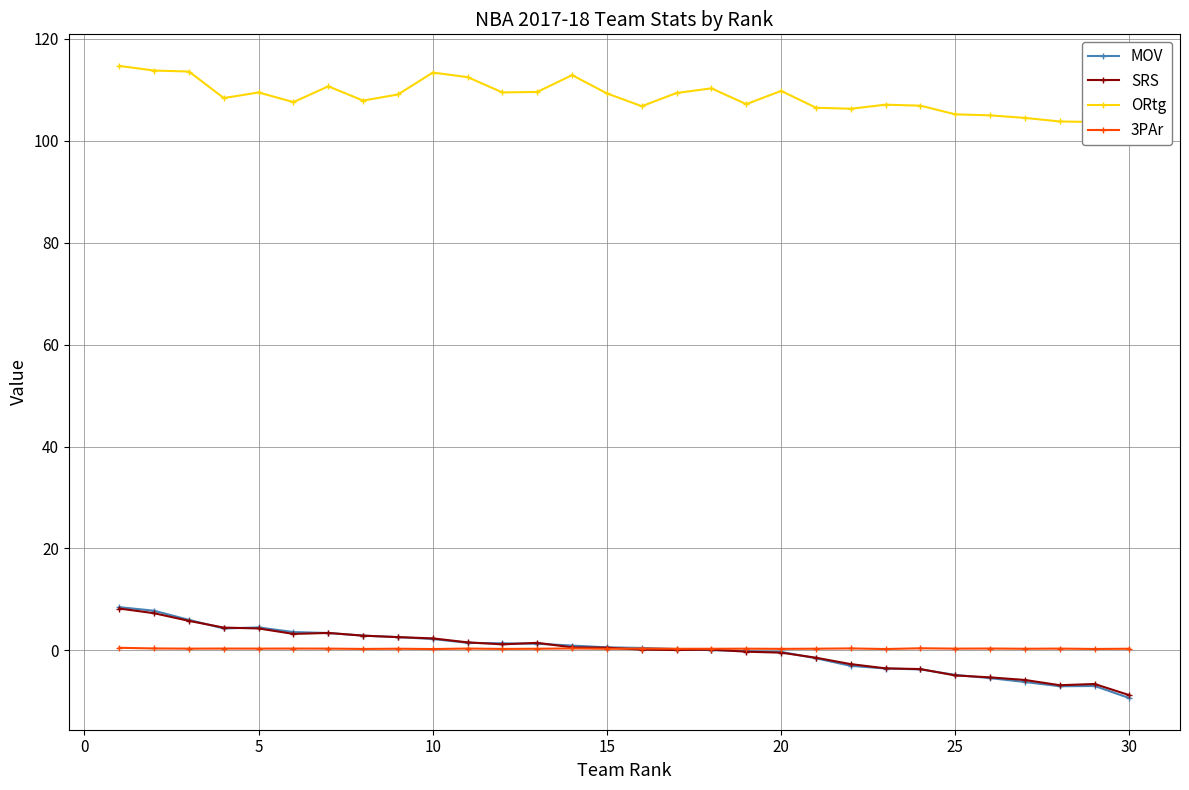

How many data points in SRS are less than 0?

12